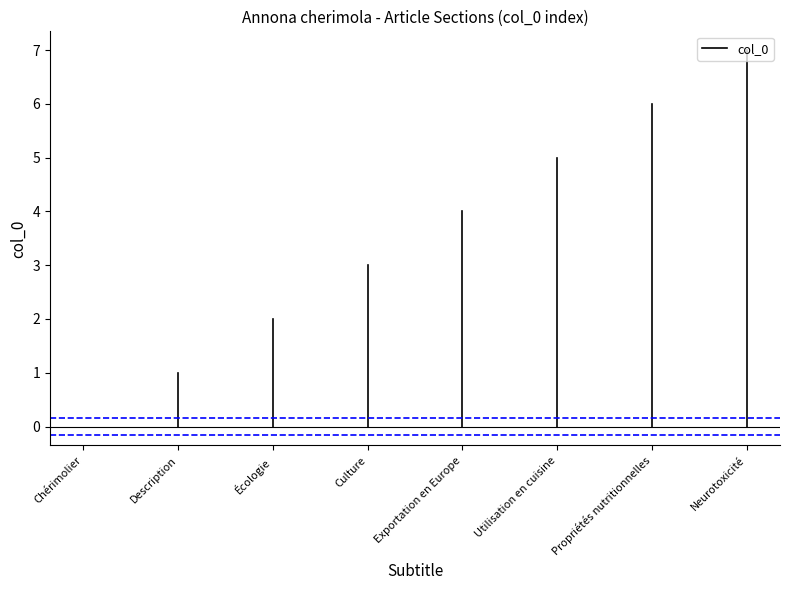

List the labels in order of value, largest first.

Neurotoxicité, Propriétés nutritionnelles, Utilisation en cuisine, Exportation en Europe, Culture, Écologie, Description, Chérimolier